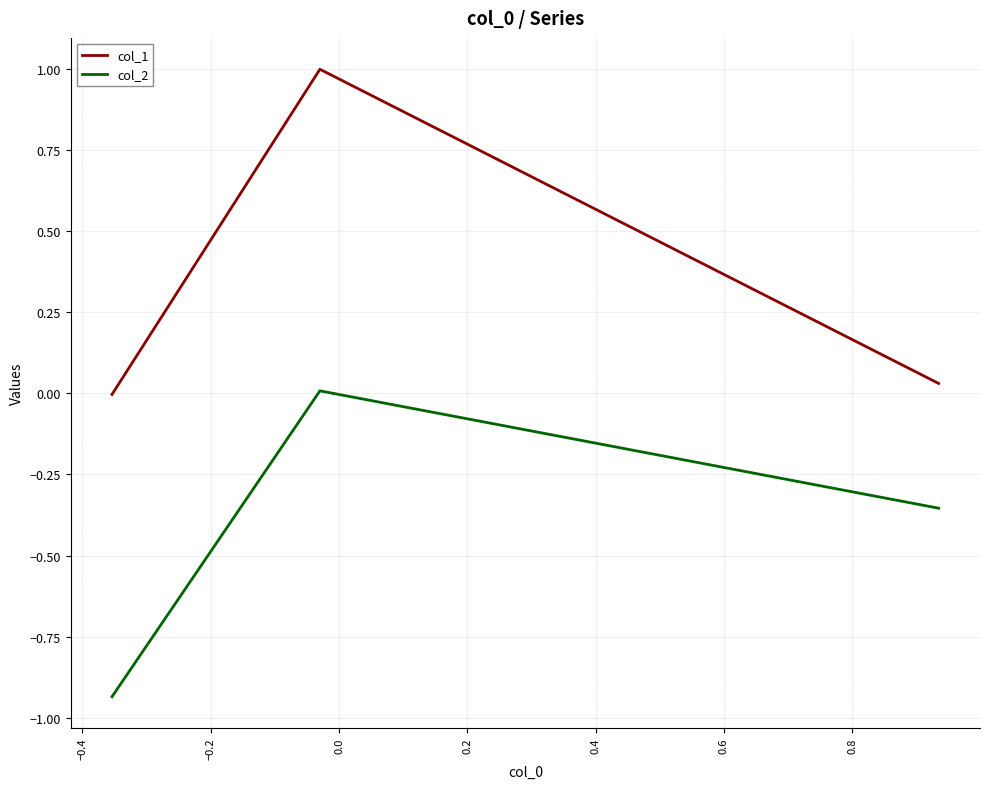

What is the difference between the maximum and minimum values in the col_2 series?

0.9